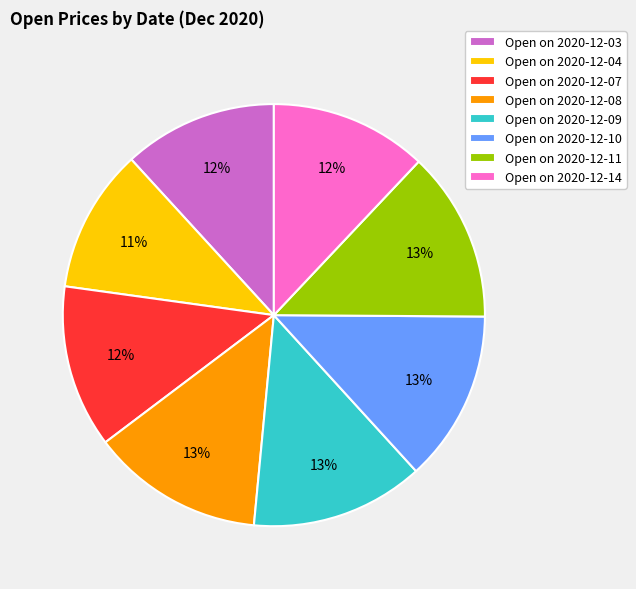

How many segments does this pie chart have?

8